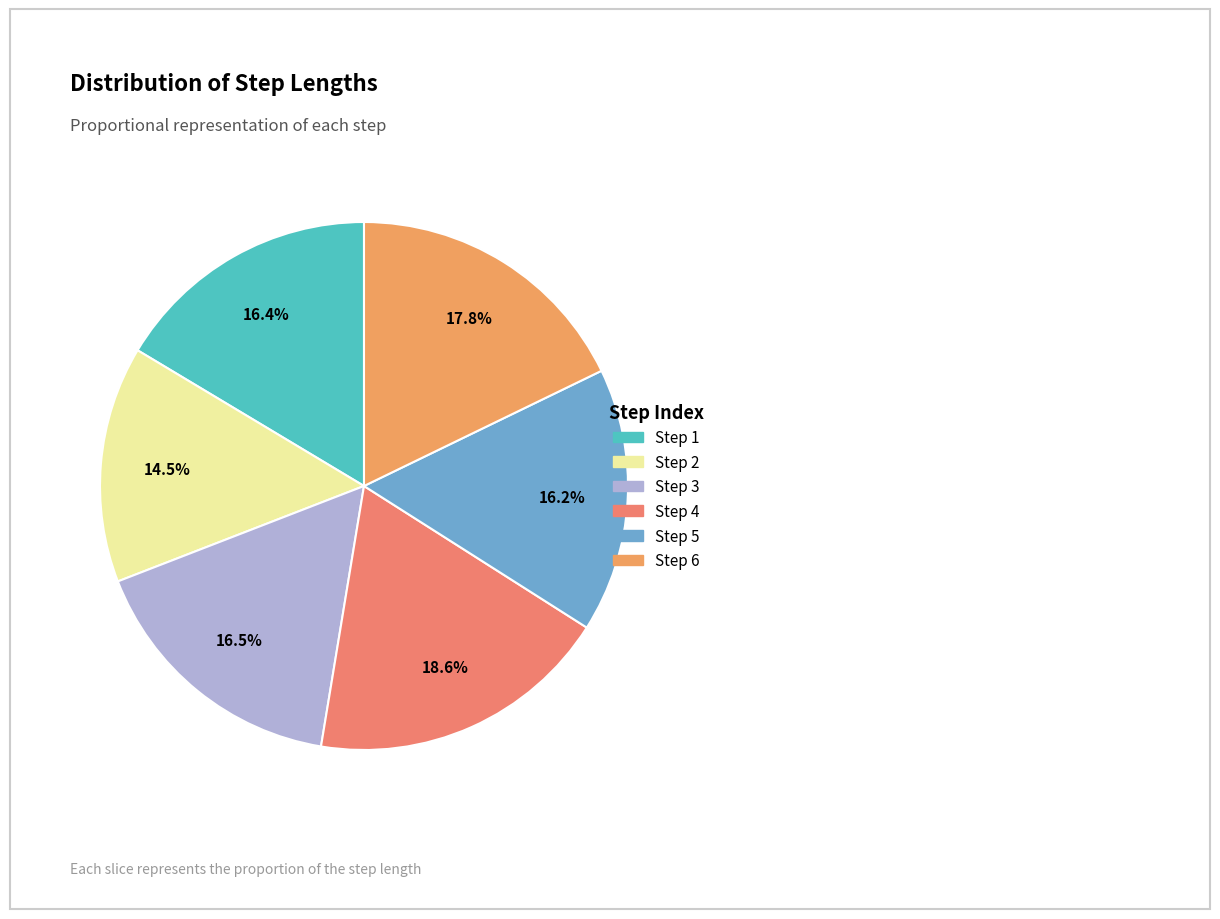

Count the number of slices in the pie.

6